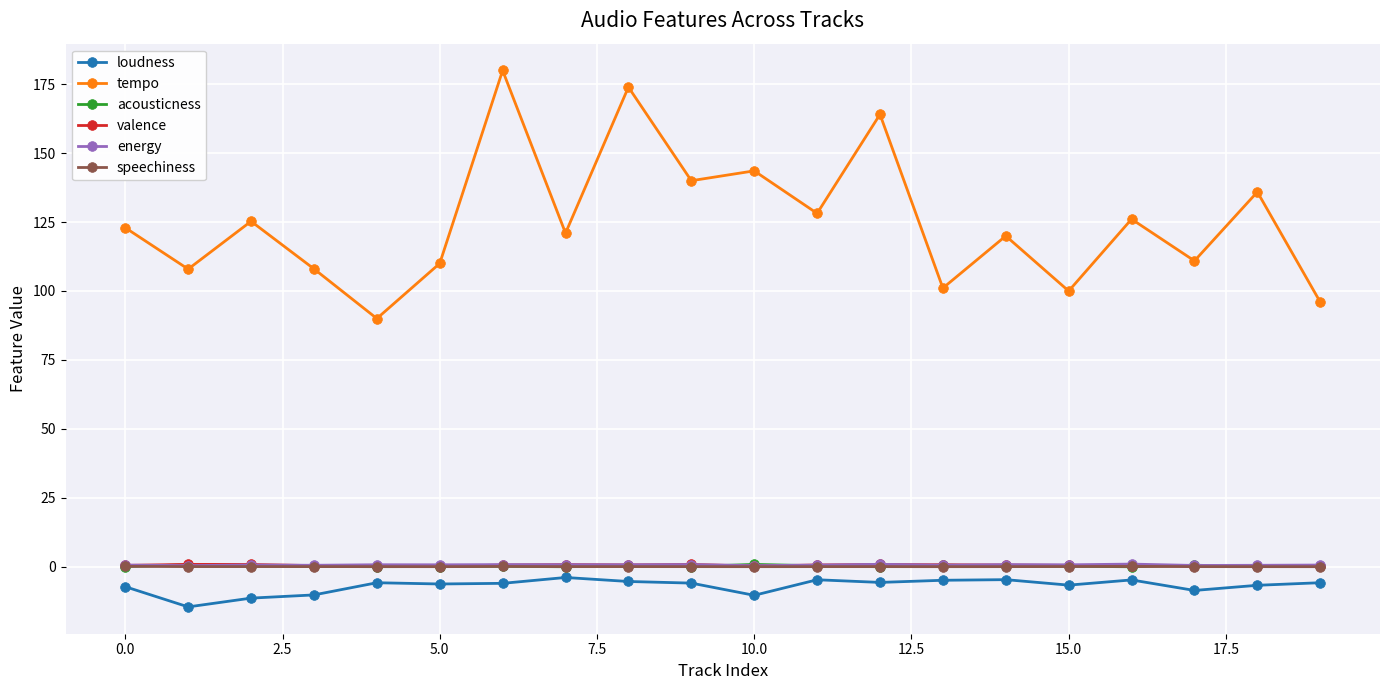

How many lines are shown in the chart?

6